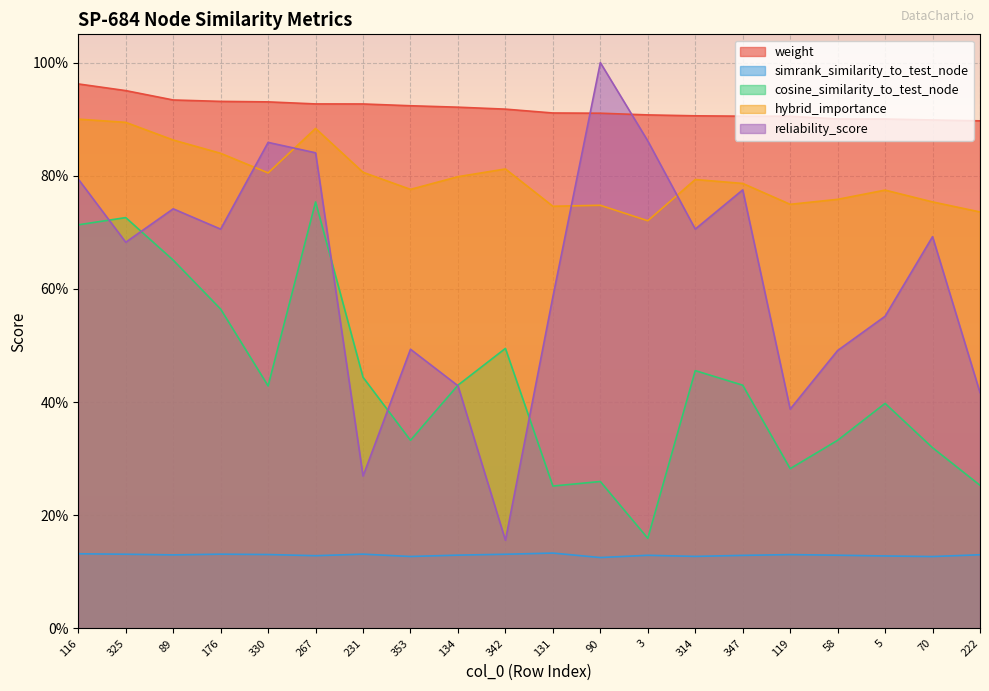

What is the sum of all weight values?

18.4